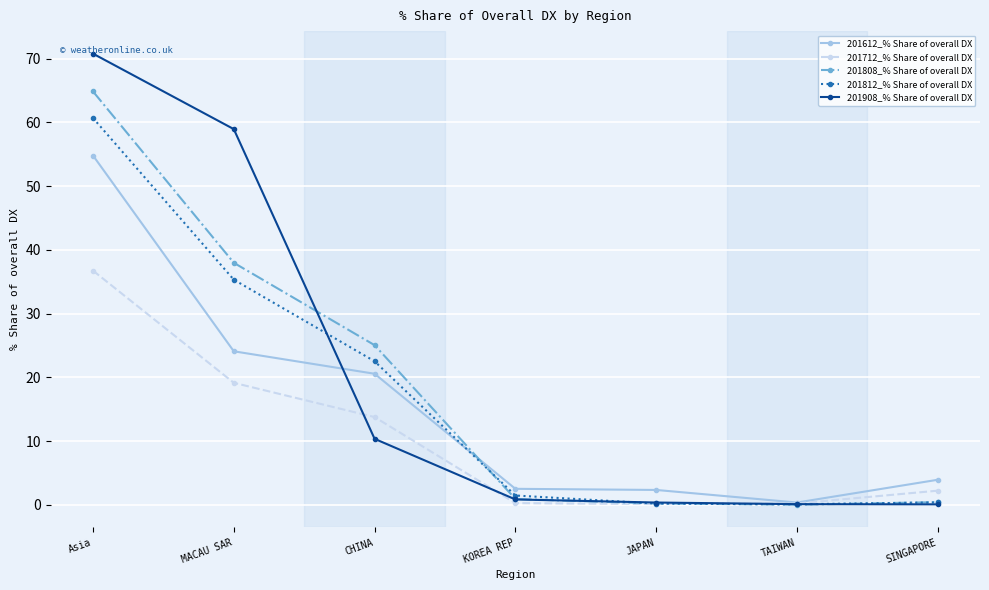

Which label corresponds to the largest value in the chart?

Asia